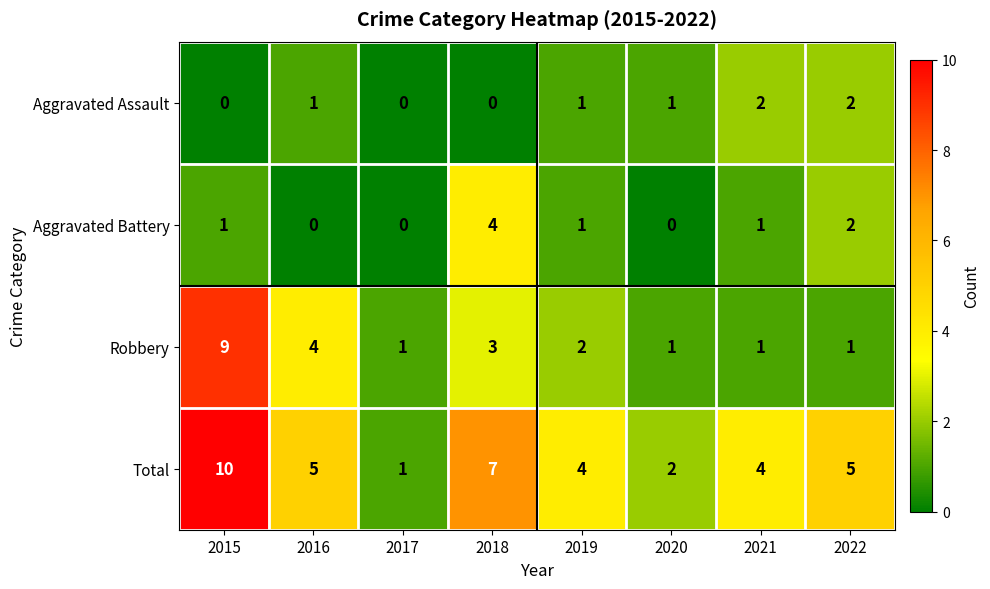

What is the spread (max minus min) of values at 2015?

10